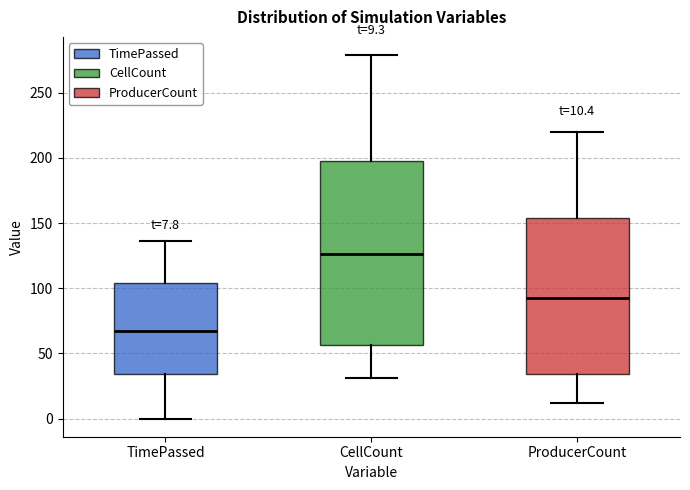

Which box is the tallest, from its lower edge to its upper edge?

CellCount